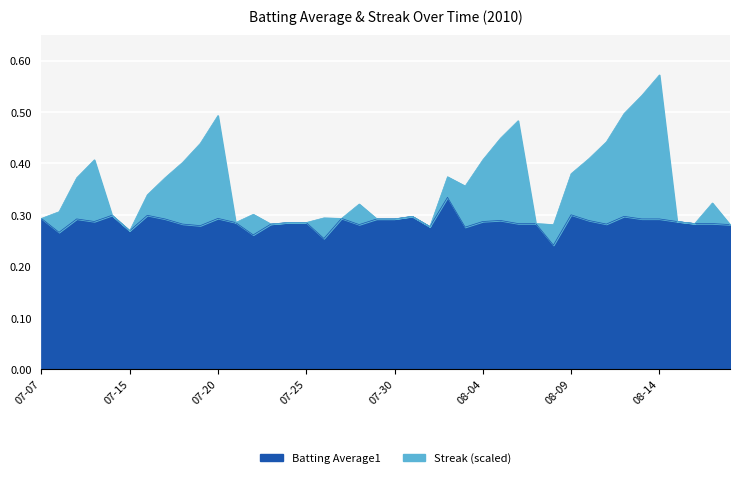

The Streak series shows 0.4 at 07-15. True or false?

False